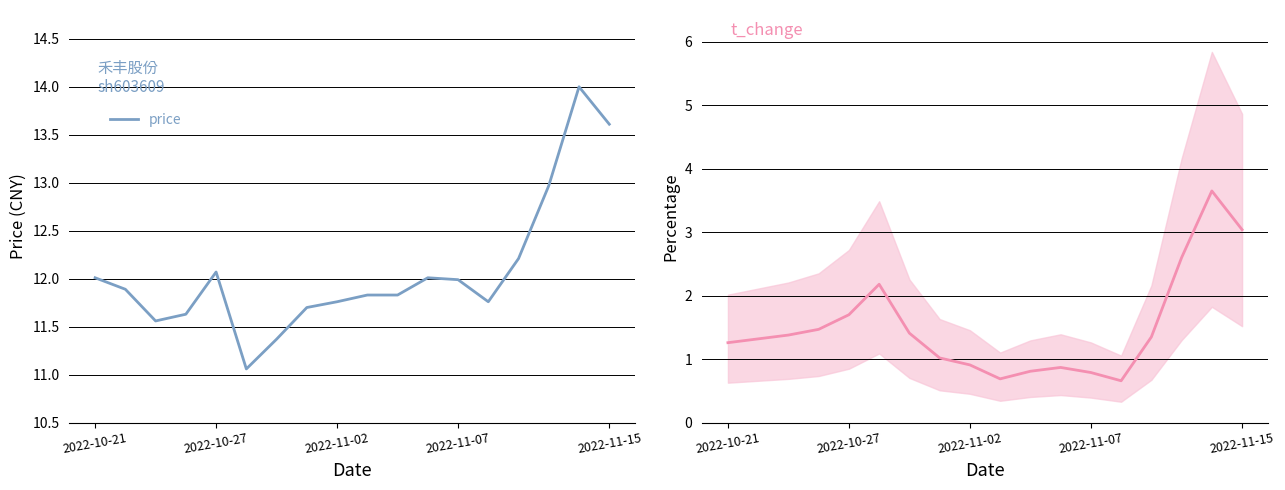

What position from the right is 10?

8